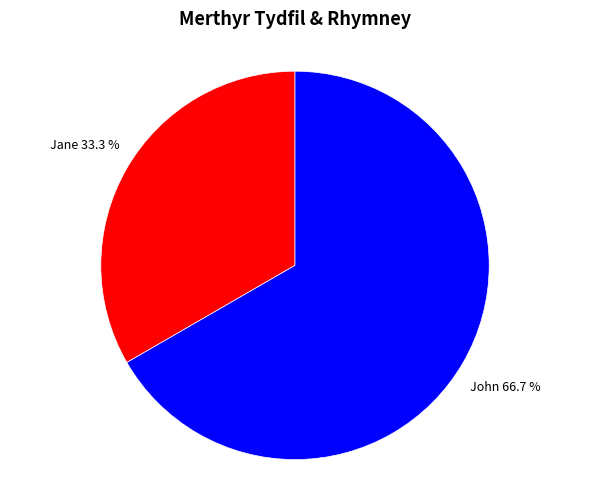

What is the ratio of the value at Jane to the value at John?

0.5